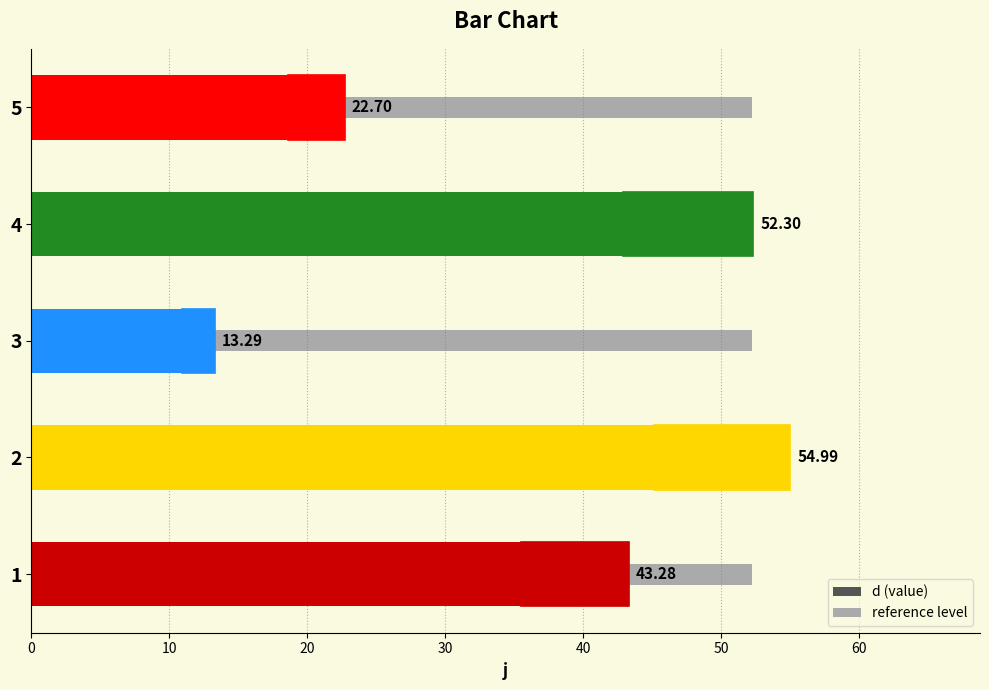

Reading left to right, list all the values displayed in this chart.

43.3	55.0	13.3	52.3	22.7